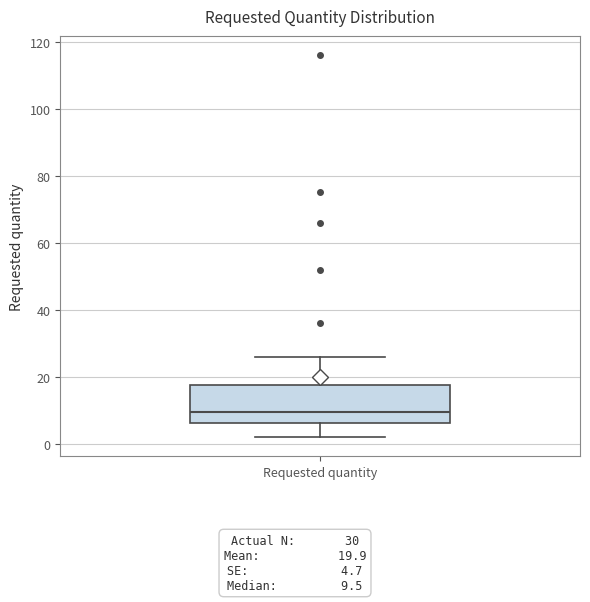

Where does the upper whisker of the box for Requested quantity end on the y-axis? The values are not printed on the chart, so give them approximately, as read against the axis.

26